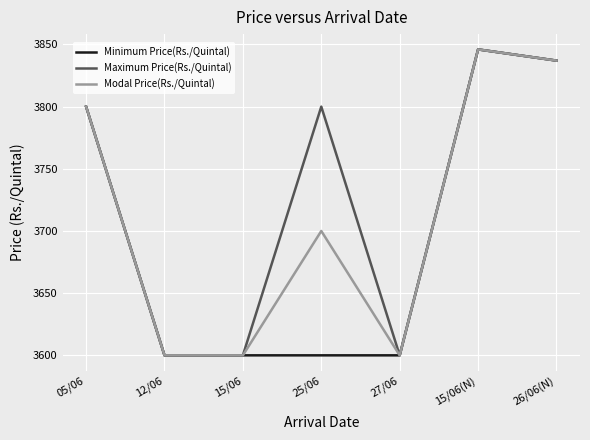

What are all the series names shown in the legend?

Minimum Price(Rs./Quintal), Maximum Price(Rs./Quintal), Modal Price(Rs./Quintal)